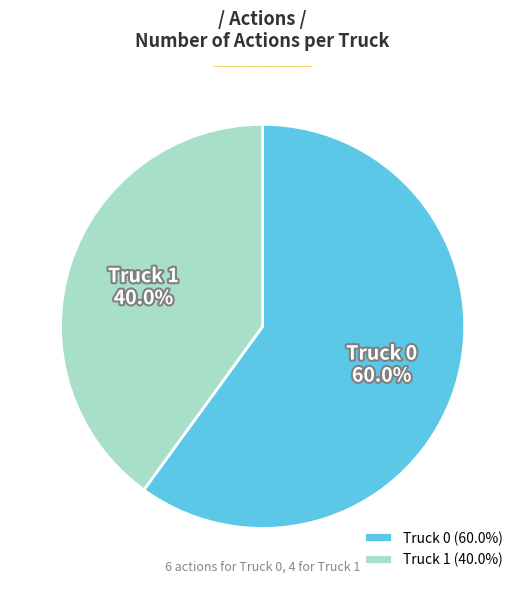

Is there any slice that represents more than half of the pie?

Yes